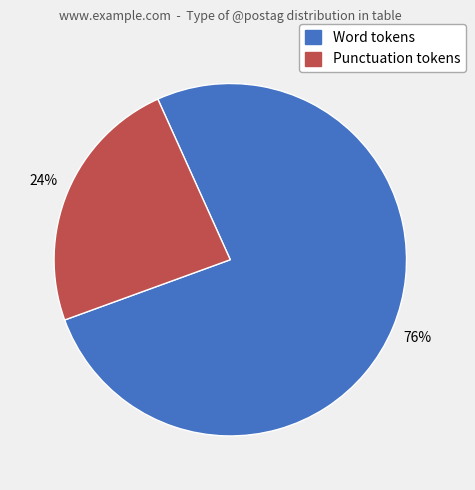

What is the smallest slice in the pie chart?

Punctuation tokens